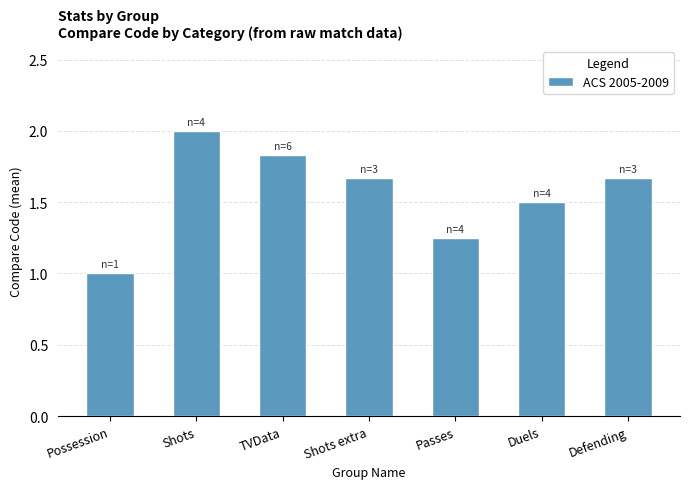

Is it true that the value at Shots is 2.0?

True